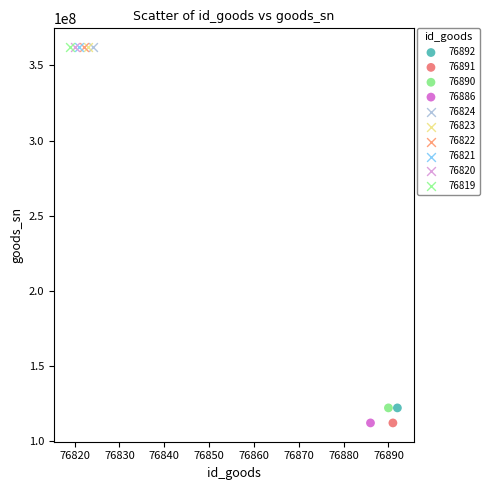

What are all the series names shown in the legend?

76892, 76891, 76890, 76886, 76824, 76823, 76822, 76821, 76820, 76819